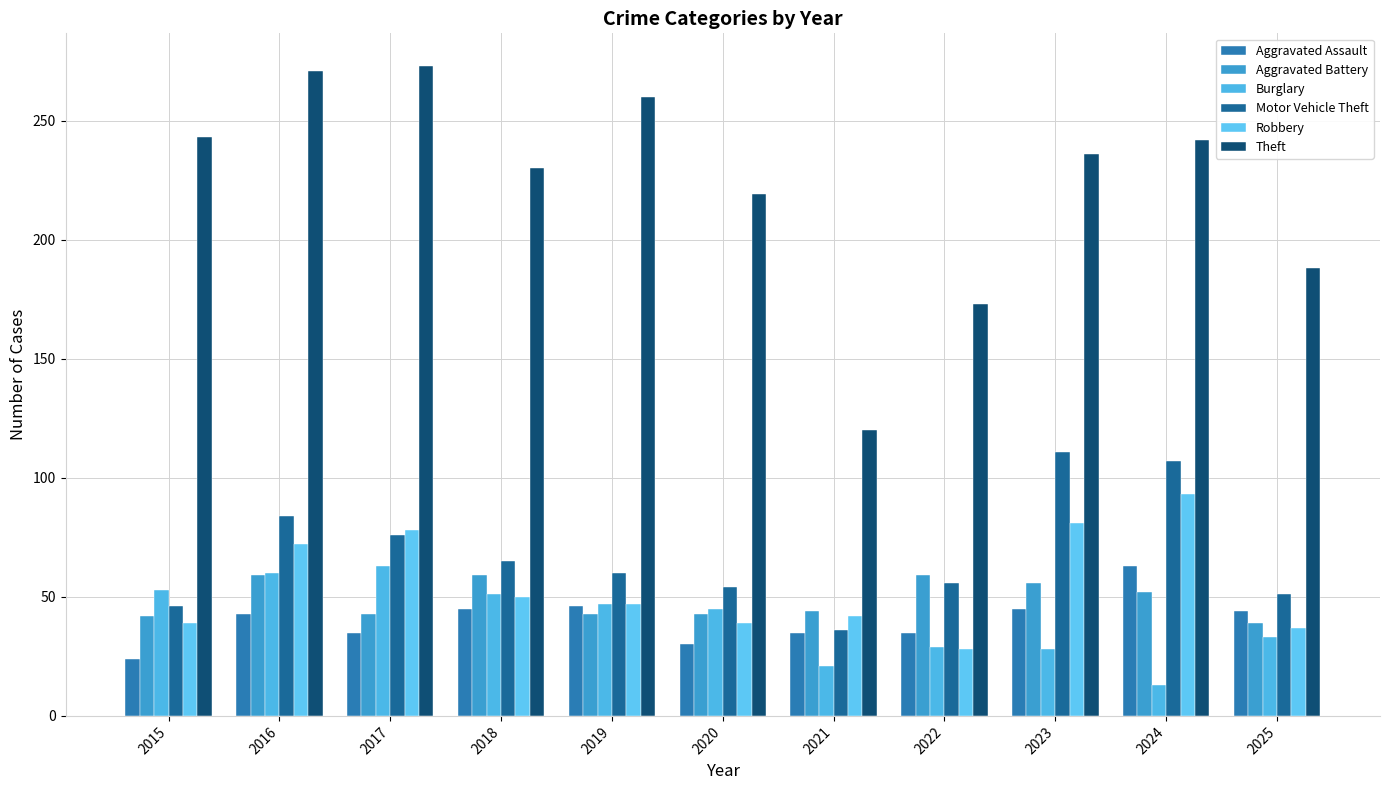

Is the value of Theft at 2023 greater than the value of Motor Vehicle Theft at 2025?

Yes